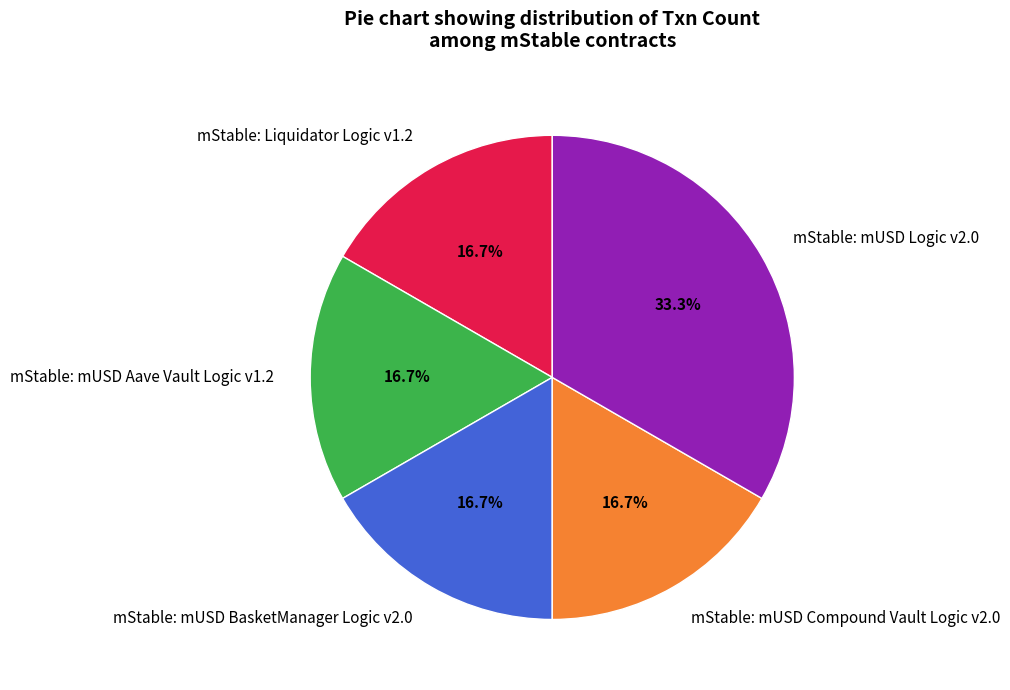

To the nearest percent, what is the difference between the mStable: Liquidator Logic v1.2 and mStable: mUSD Logic v2.0 slice percentages?

17%